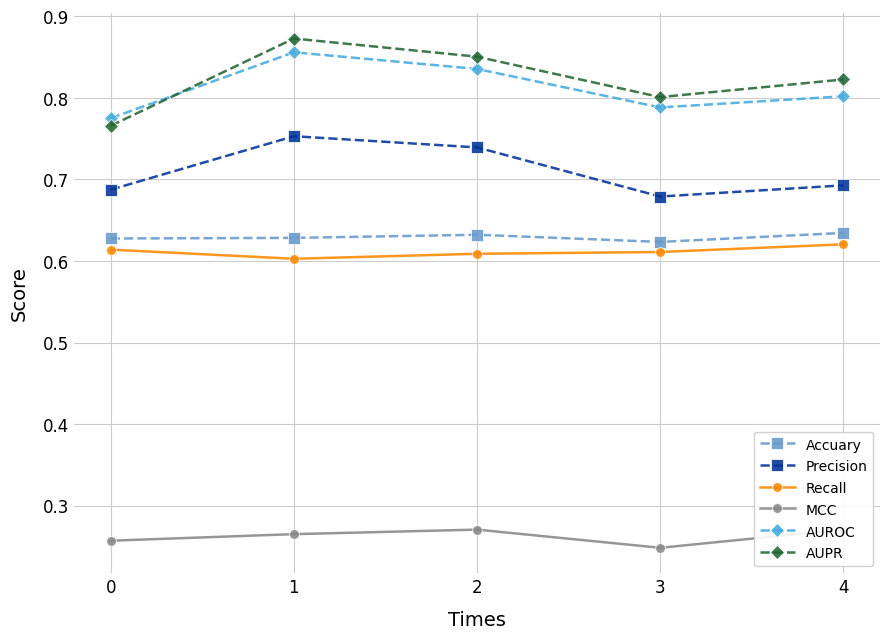

At how many categories does at least one series exceed 0?

5